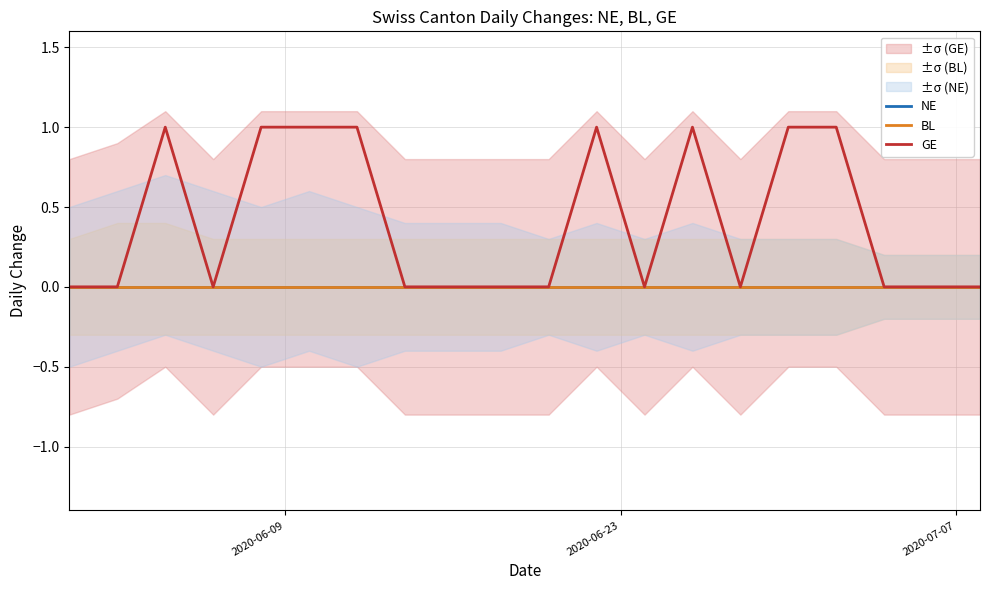

True or false: GE has more than 2 interior local peaks.

True